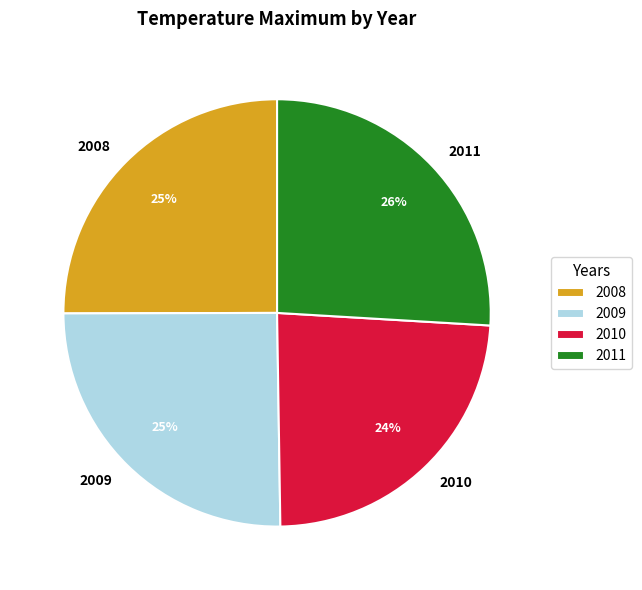

Does 2008 represent more than half of the total?

No